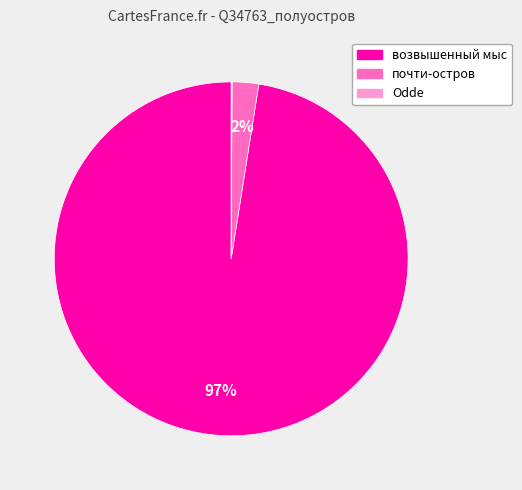

Is there any slice that represents more than half of the pie?

Yes